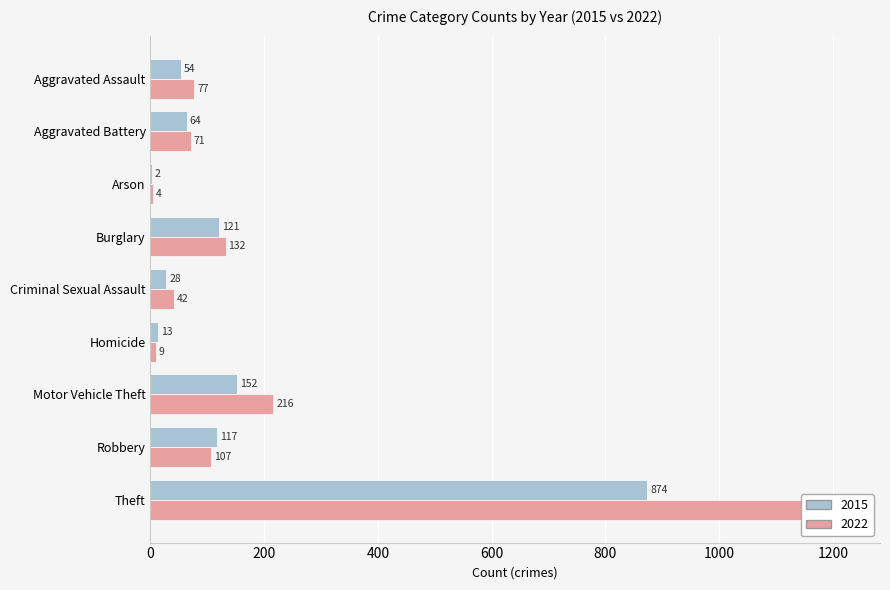

Reading right to left, list all the values displayed in this chart.

2015: Theft=874	Robbery=117	Motor Vehicle Theft=152	Homicide=13	Criminal Sexual Assault=28	Burglary=121	Arson=2	Aggravated Battery=64	Aggravated Assault=54
2022: Theft=1222	Robbery=107	Motor Vehicle Theft=216	Homicide=9	Criminal Sexual Assault=42	Burglary=132	Arson=4	Aggravated Battery=71	Aggravated Assault=77